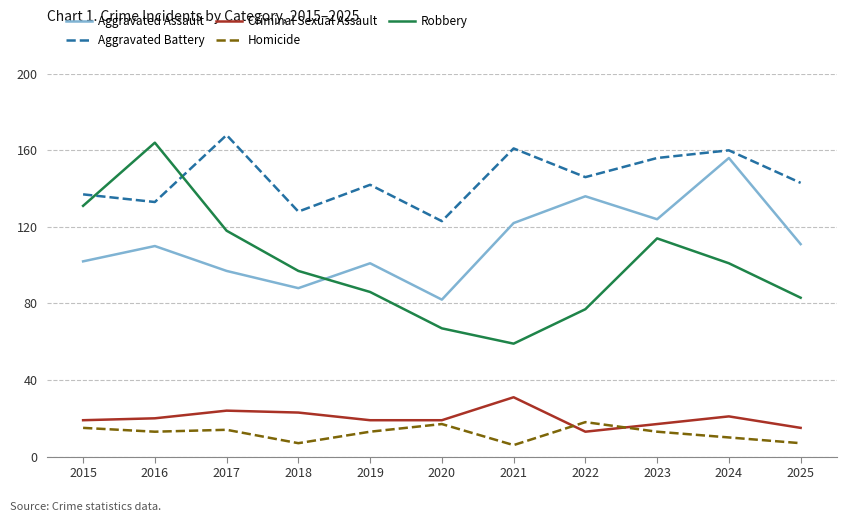

At which category does Aggravated Assault reach its first local peak?

2016